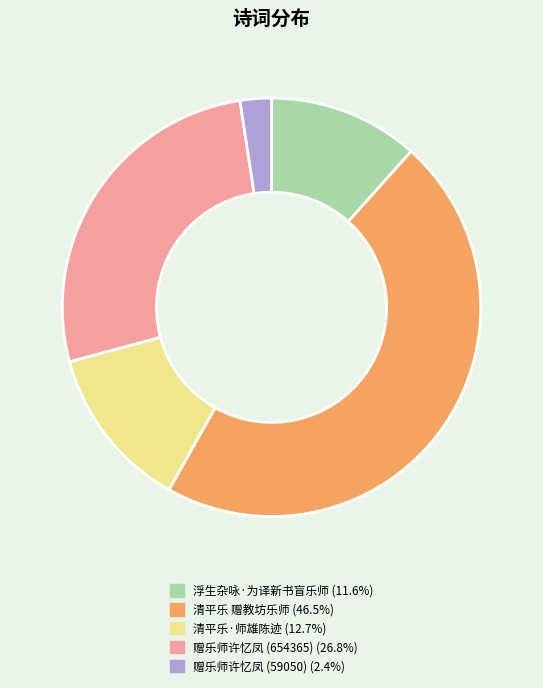

What is the smallest slice in the pie chart?

赠乐师许忆凤 (59050)